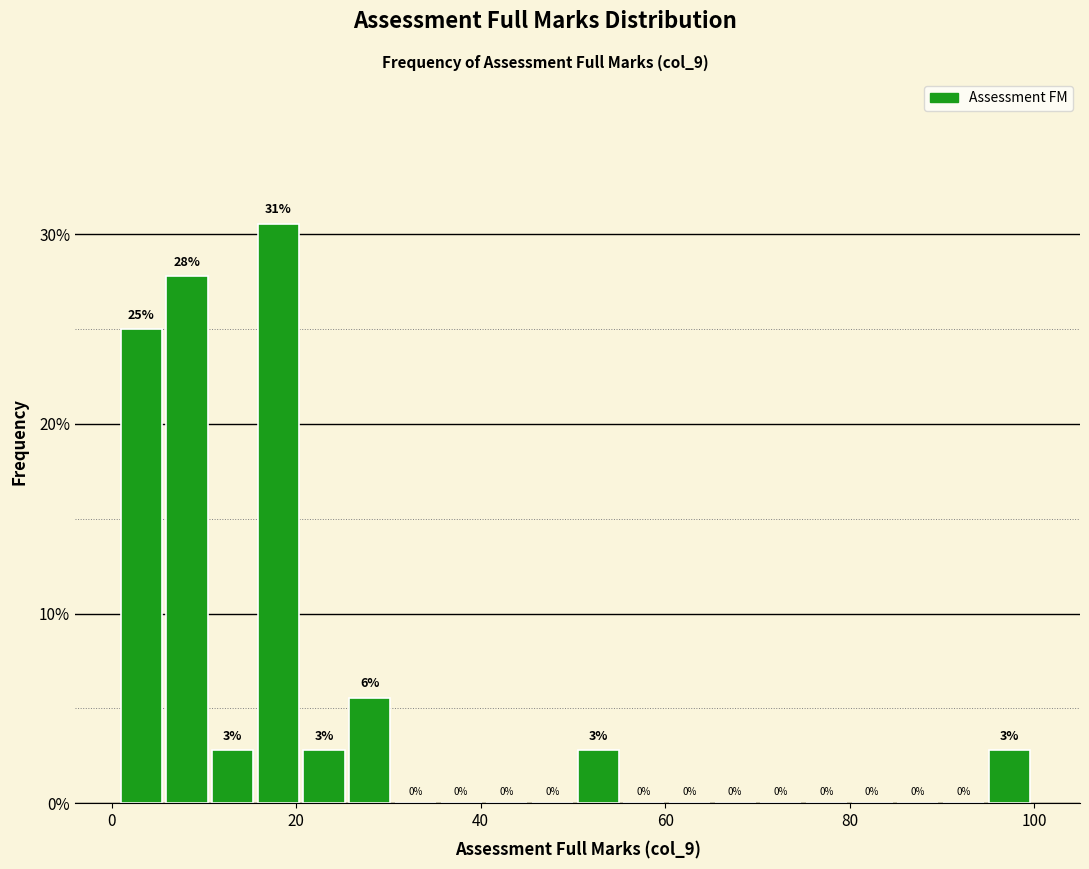

Read against the x-axis, roughly where is the centre of the tallest bar?

18